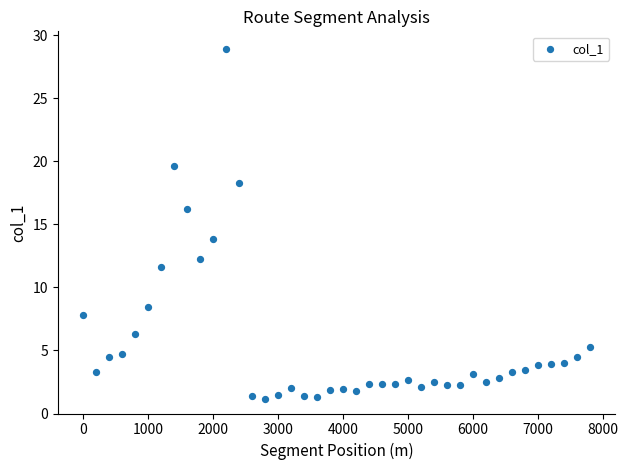

What is the range of Y values (max minus min)?

27.8